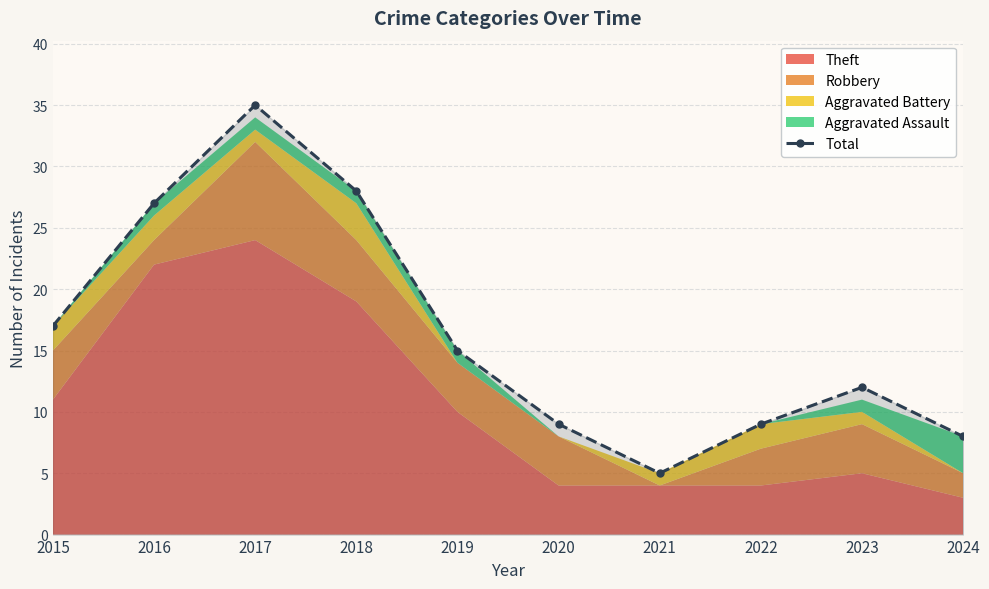

What is the sum of all values?

165